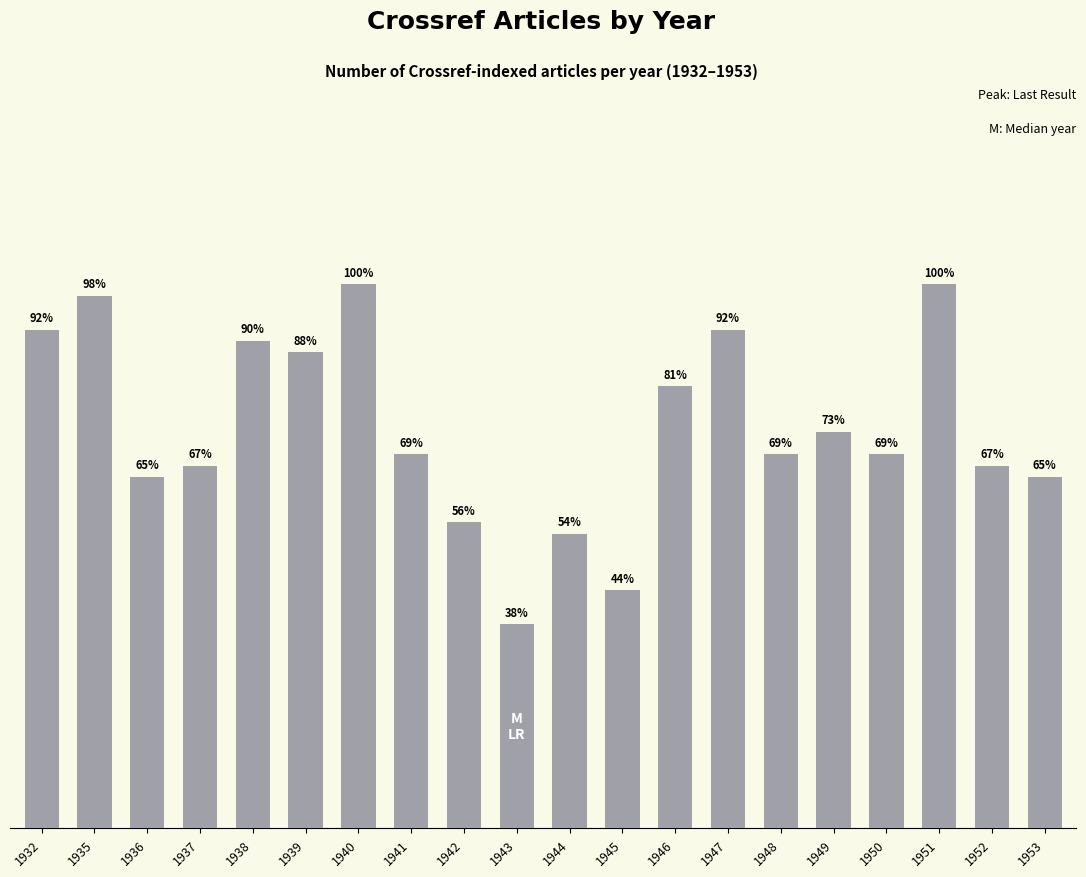

Reading left to right, transcribe all the data shown in this chart.

1932=44	1935=47	1936=31	1937=32	1938=43	1939=42	1940=48	1941=33	1942=27	1943=18	1944=26	1945=21	1946=39	1947=44	1948=33	1949=35	1950=33	1951=48	1952=32	1953=31